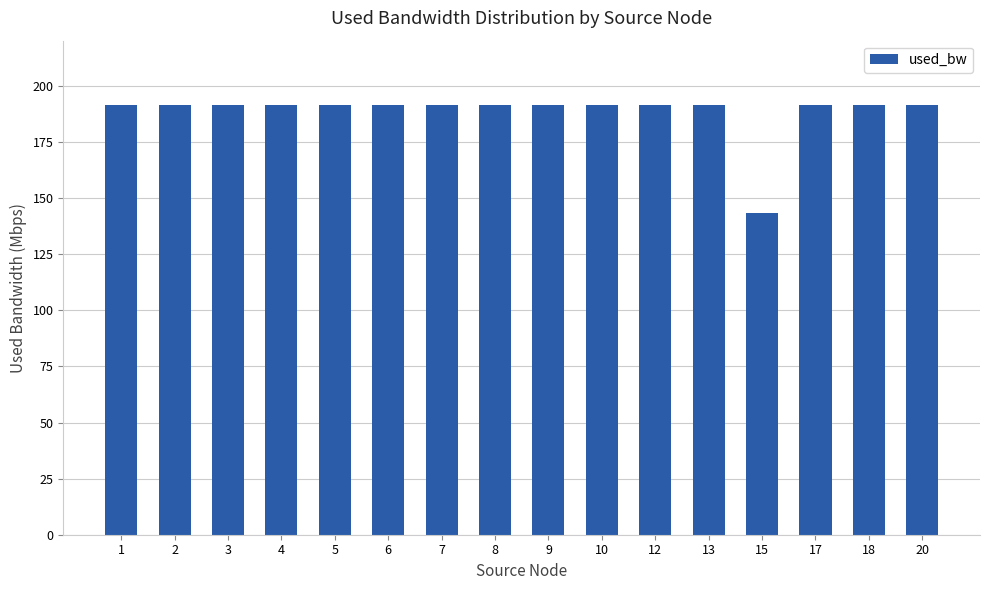

What is the value of the 3rd bar from the left?

191.5